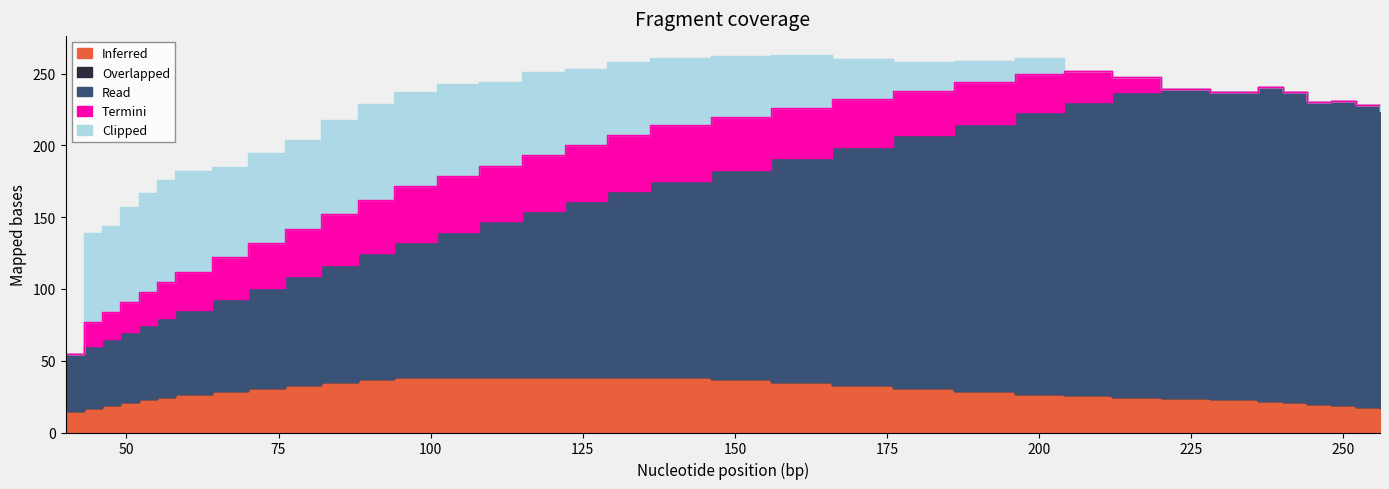

The Clipped series shows 51 at 129. True or false?

True